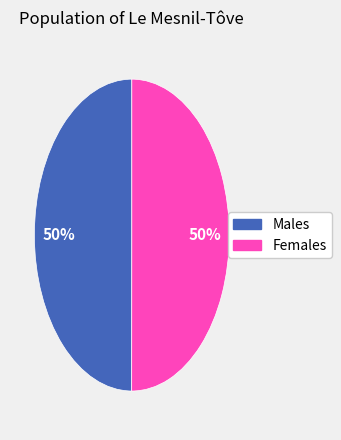

To the nearest percent, what is the average slice percentage?

50%